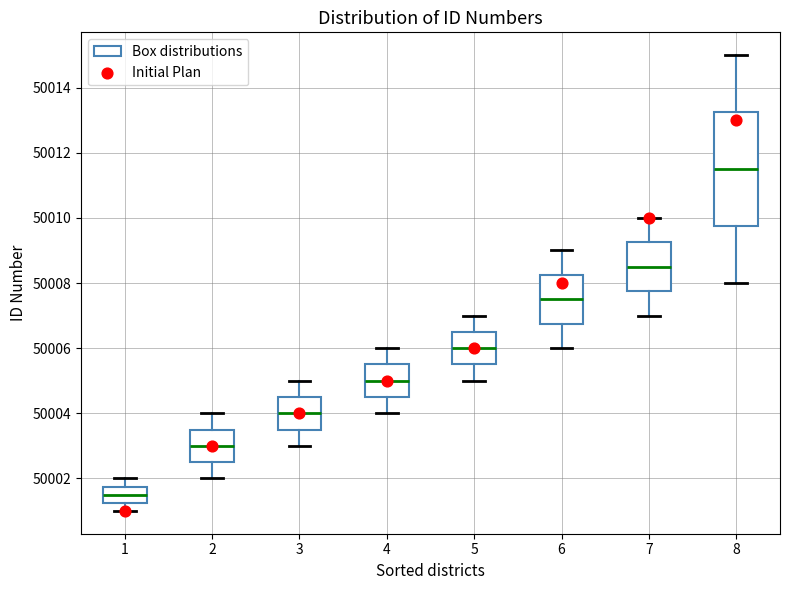

Reading left to right, read every box against the y-axis: the position of its median line, the range the box covers, and the ends of its whiskers. The values are not printed on the chart, so give them approximately, as read against the axis.

1: median 50001.6, box 50001.2 to 50001.8, whiskers 50001.0 to 50002.0
2: median 50003.0, box 50002.6 to 50003.6, whiskers 50002.0 to 50004.0
3: median 50004.0, box 50003.6 to 50004.6, whiskers 50003.0 to 50005.0
4: median 50005.0, box 50004.6 to 50005.6, whiskers 50004.0 to 50006.0
5: median 50006.0, box 50005.6 to 50006.6, whiskers 50005.0 to 50007.0
6: median 50007.6, box 50006.8 to 50008.2, whiskers 50006.0 to 50009.0
7: median 50008.6, box 50007.8 to 50009.2, whiskers 50007.0 to 50010.0
8: median 50011.6, box 50009.8 to 50013.2, whiskers 50008.0 to 50015.0